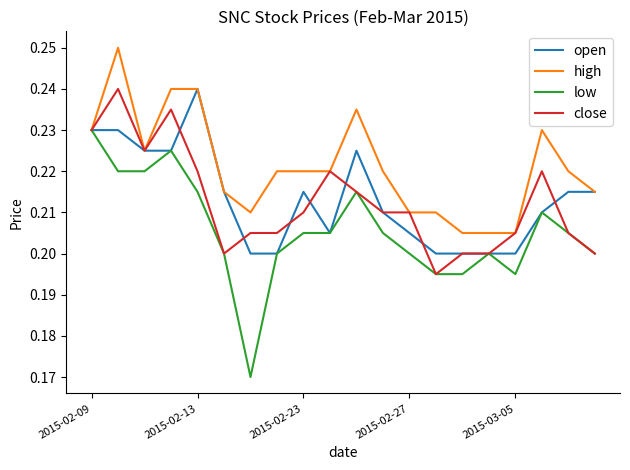

Which series has the largest total across all categories?

high